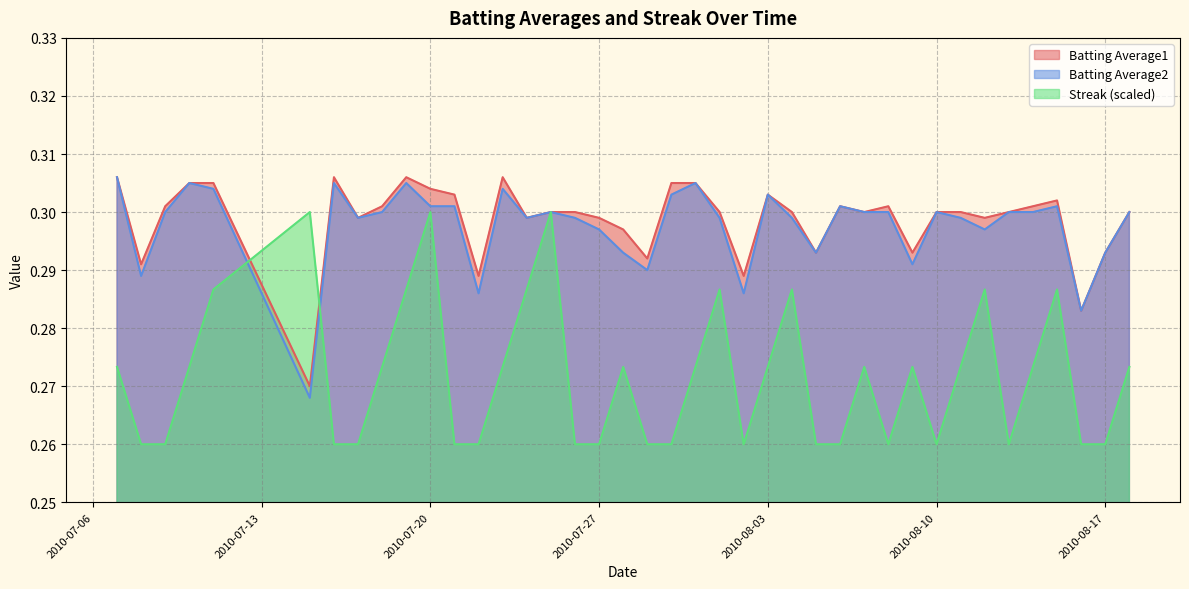

Is it true that Streak (scaled) equals 0.5 at 2010-07-27?

False